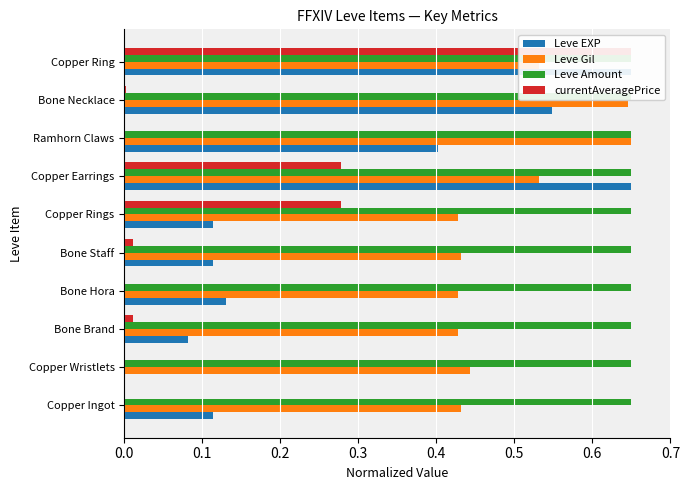

The Leve EXP series shows 0.5 at Bone Necklace. True or false?

True